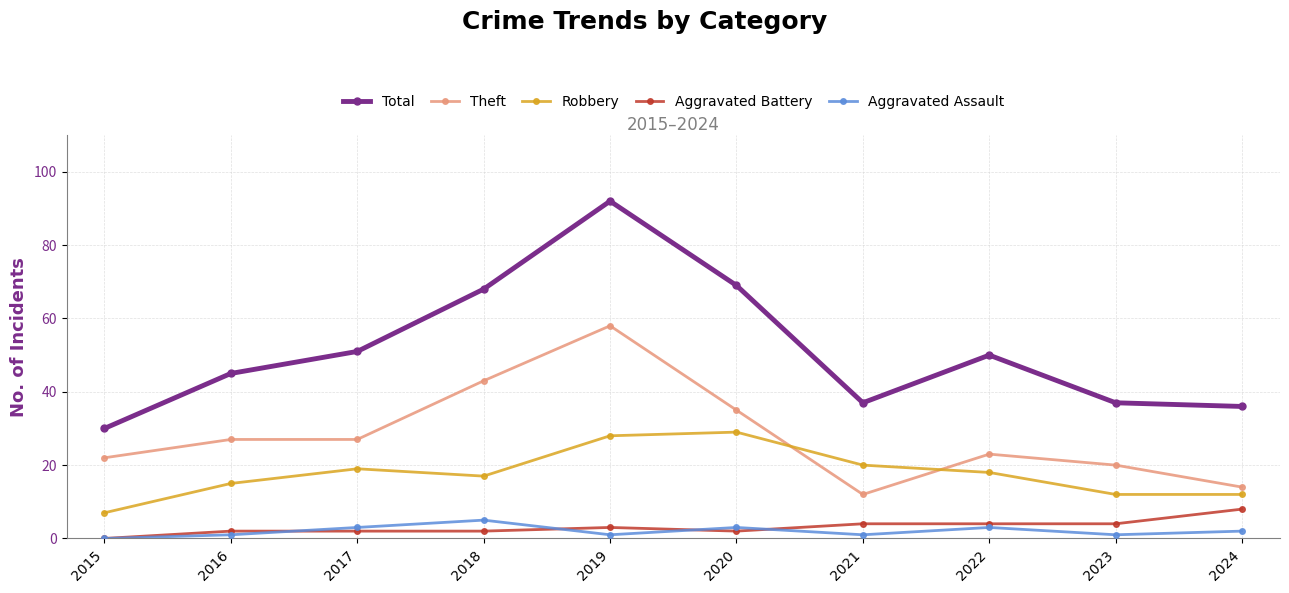

Which series ends up on top after the final intersection of Aggravated Battery and Aggravated Assault?

Aggravated Battery